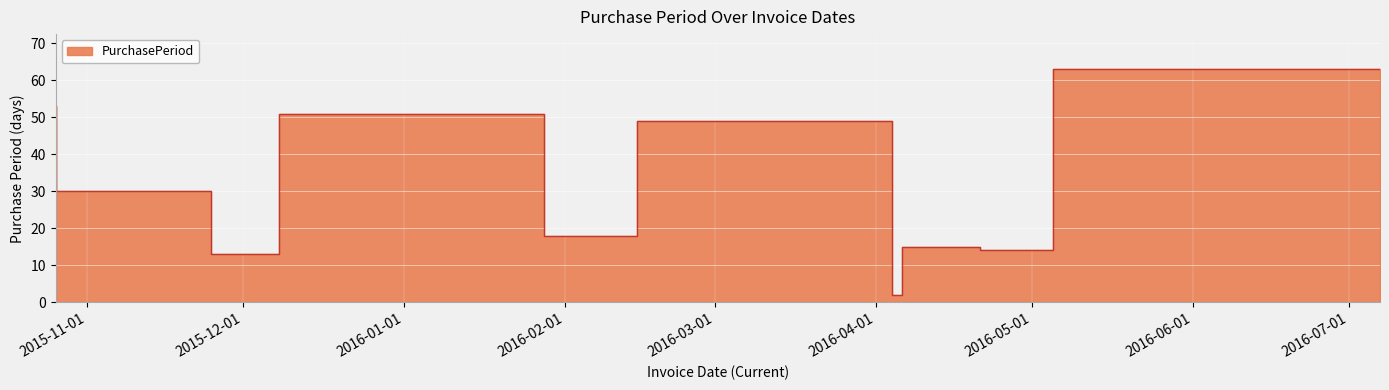

How many interior local peaks (higher than both neighbors) does the data have?

3